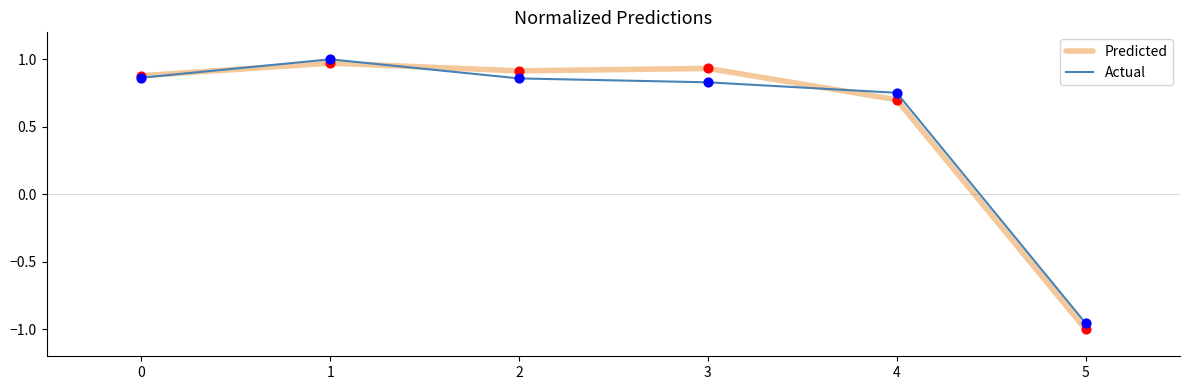

What are all the series names shown in the legend?

Predicted, Actual